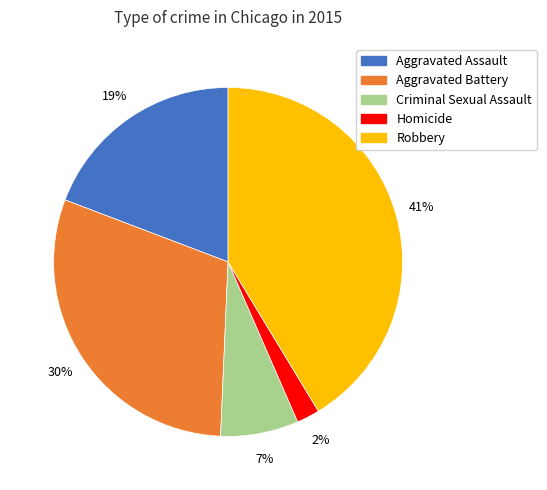

What percentage is the Aggravated Battery slice, to the nearest percent?

30%